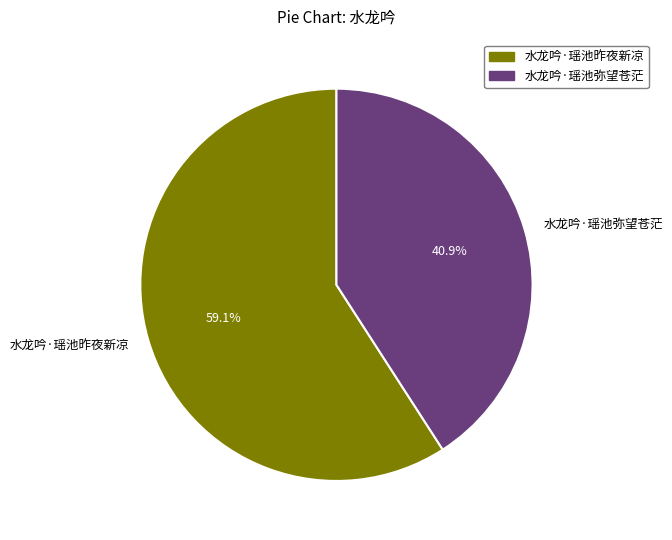

How many slices are in this pie chart?

2